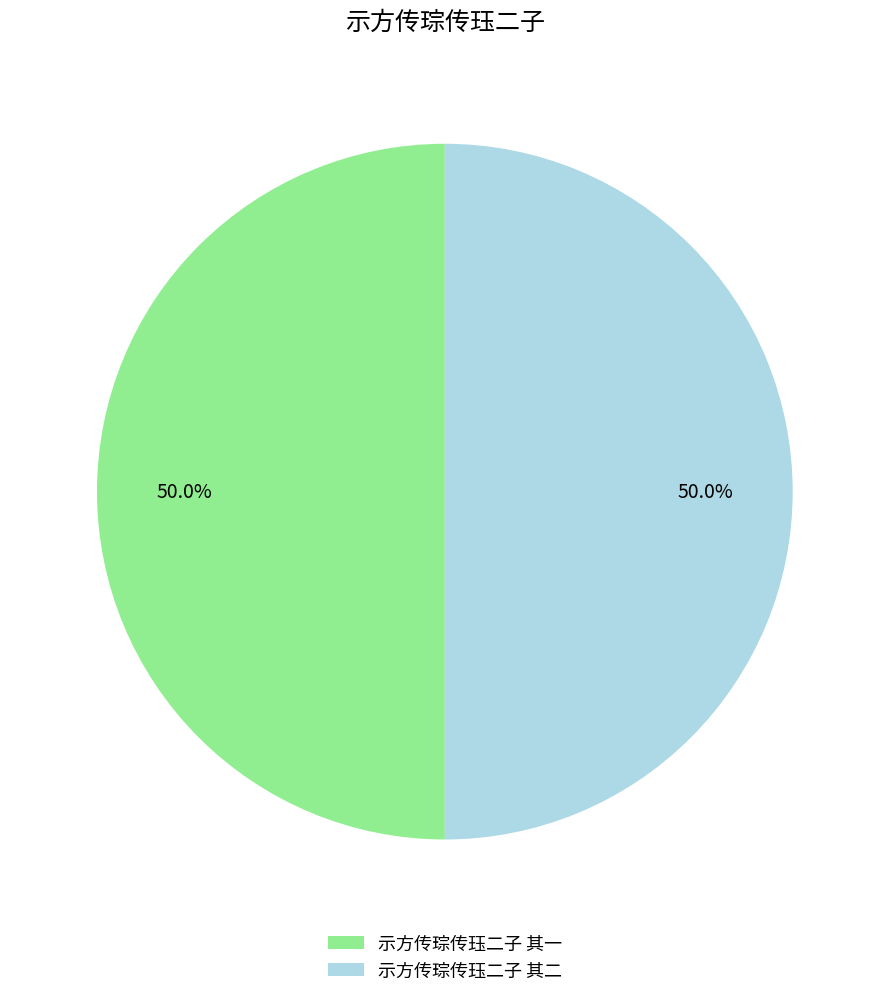

Approximately how many times larger is the value at 示方传琮传珏二子 其一 compared to 示方传琮传珏二子 其二?

1.0